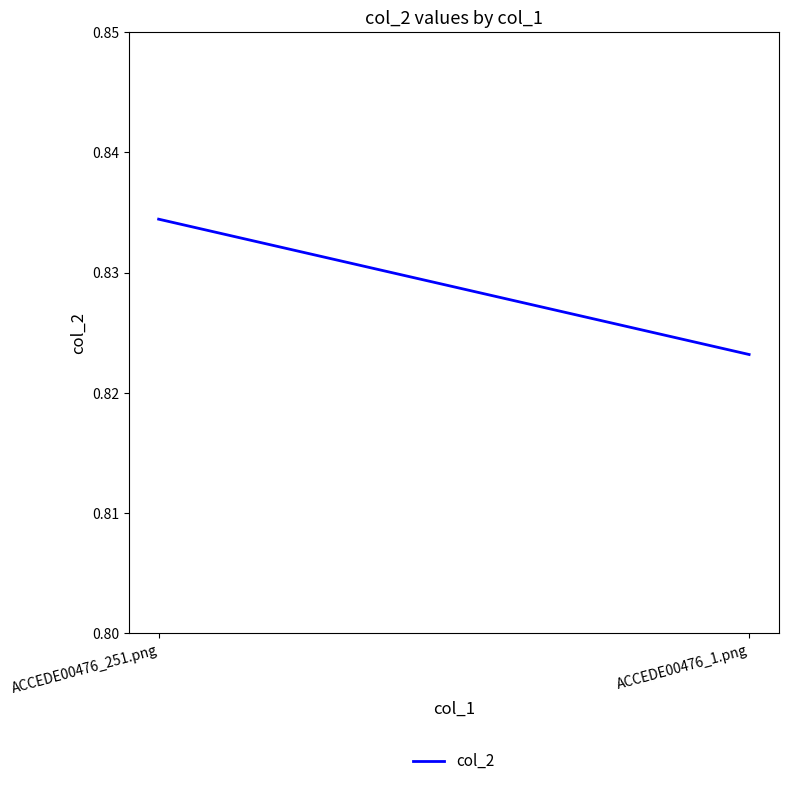

What is the label of the 1st point from the right?

ACCEDE00476_1.png